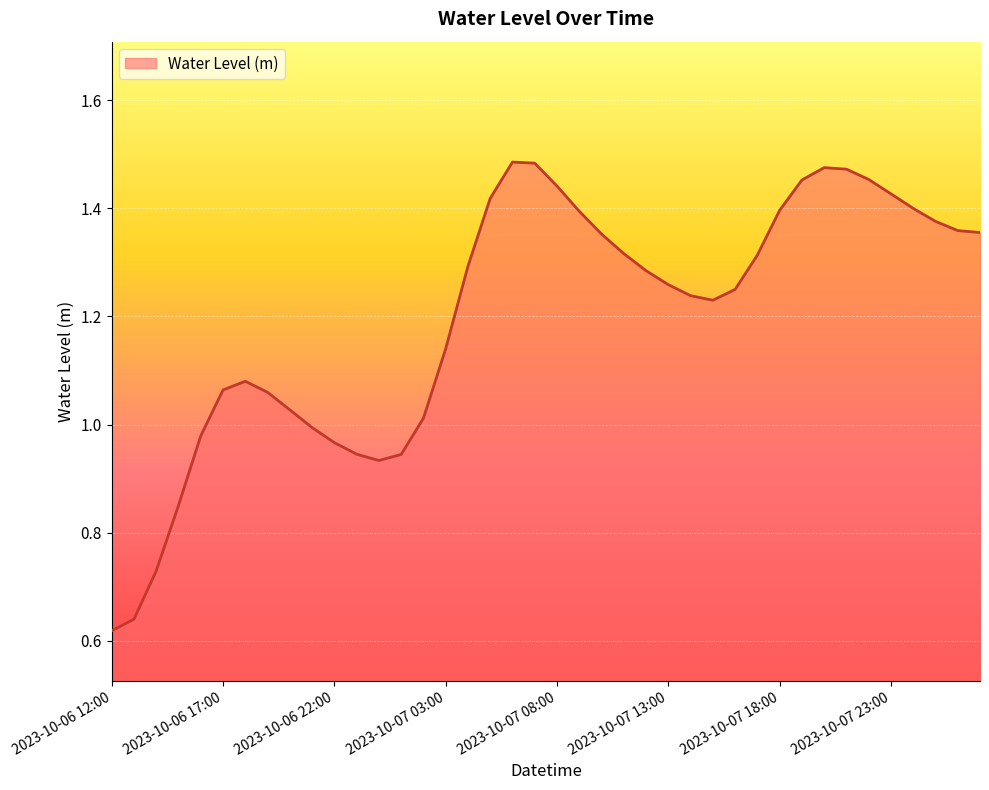

What is the difference between the maximum and second lowest values?

0.8